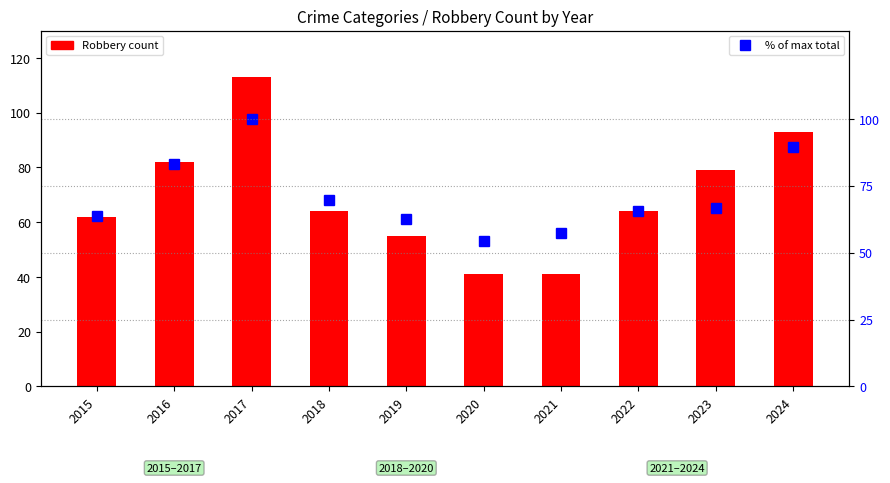

What is the sum of all % of max total values?

712.7